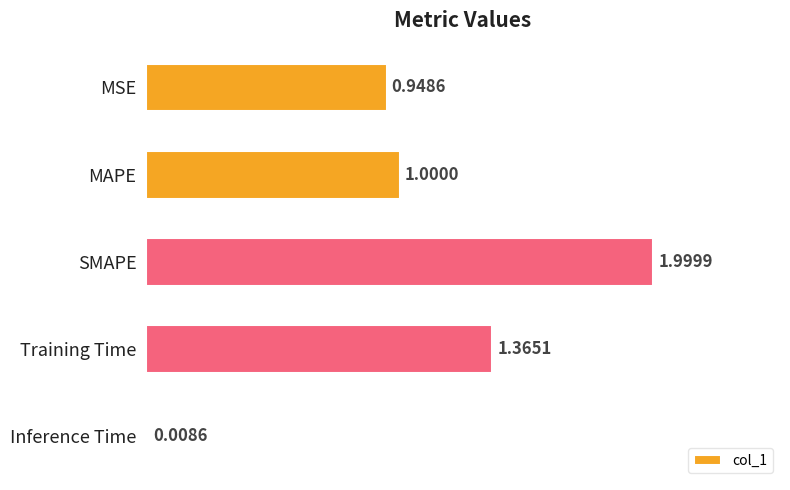

What is the average value?

1.1